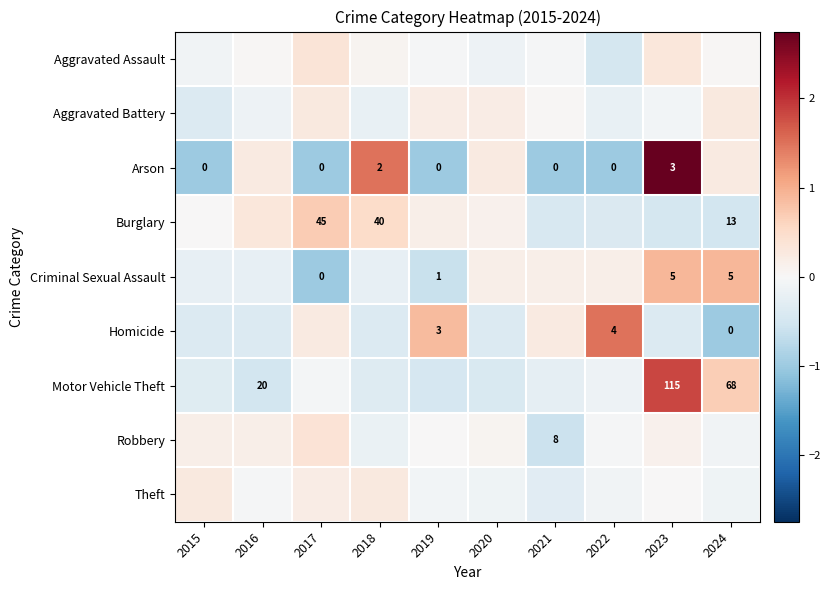

List the labels in order of Aggravated Battery value, largest first.

2017, 2024, 2019, 2020, 2021, 2023, 2016, 2018, 2022, 2015